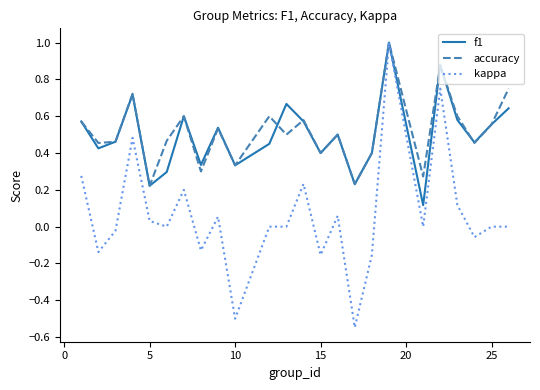

Which series has the largest total across all categories?

accuracy